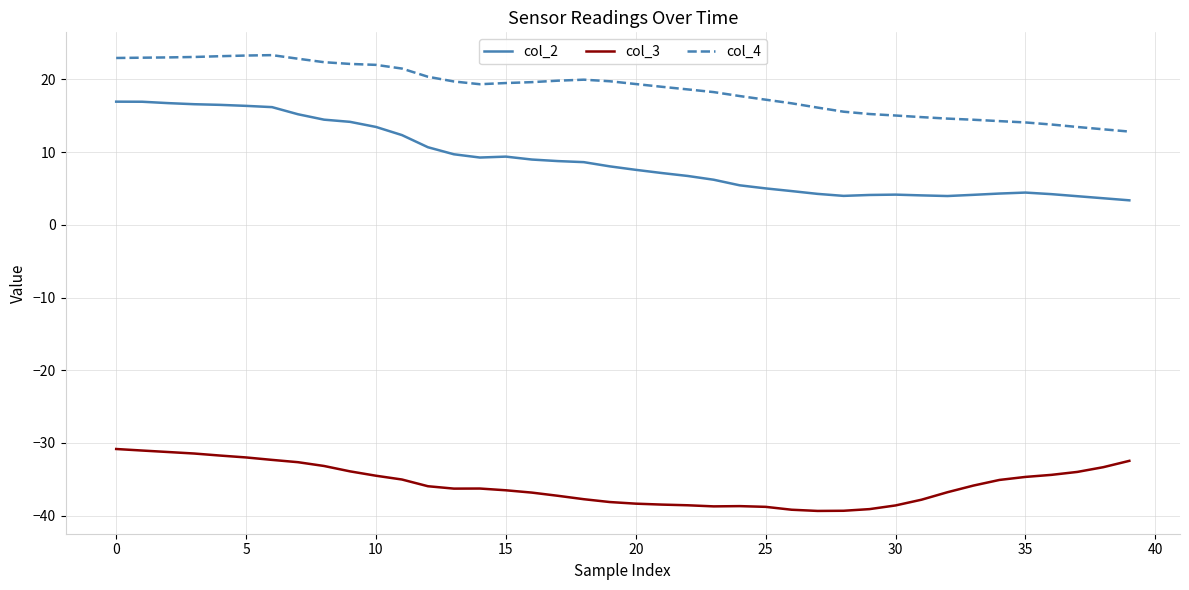

Does the chart have visible grid lines?

Yes